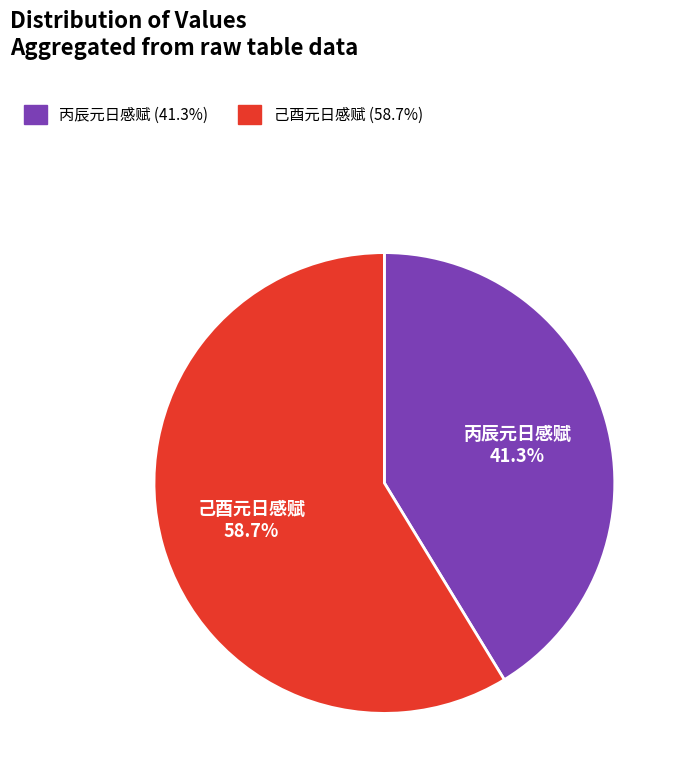

Rank the categories by value from lowest to highest.

丙辰元日感赋, 己酉元日感赋